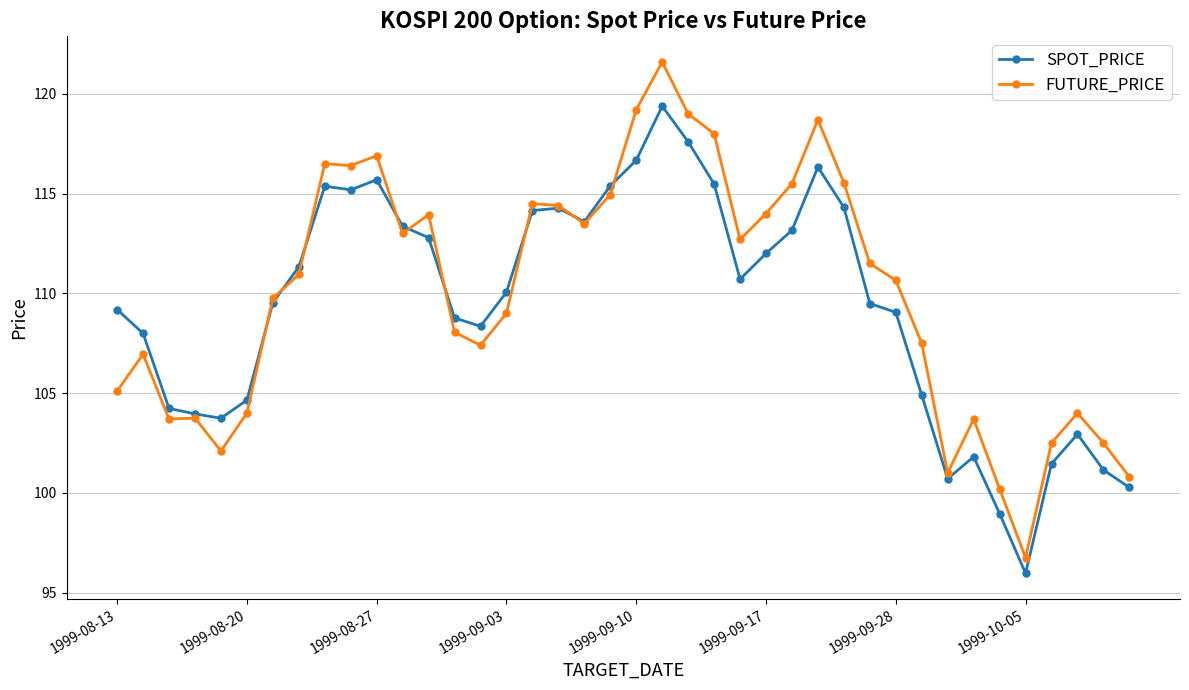

Which series has the widest spread of values?

FUTURE_PRICE